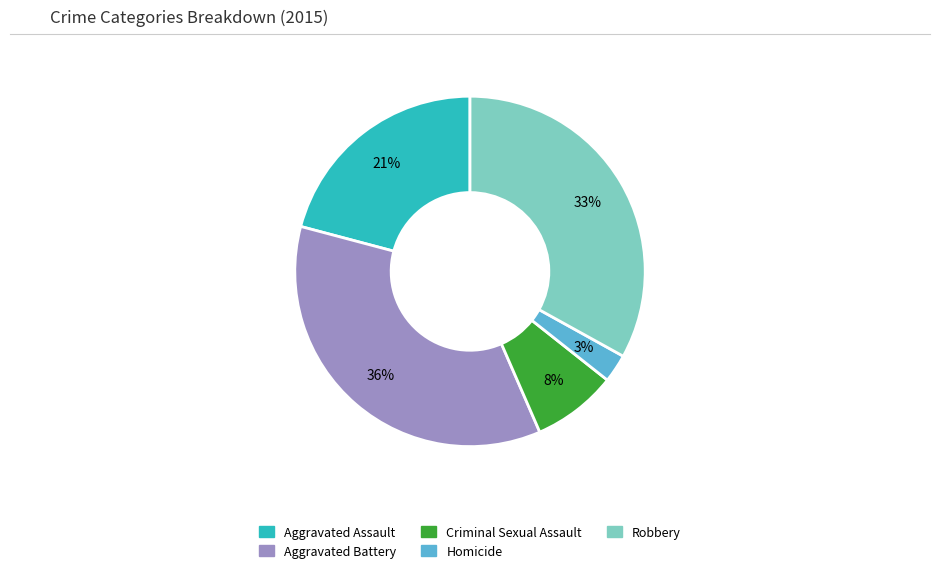

Count the number of slices in the pie.

5